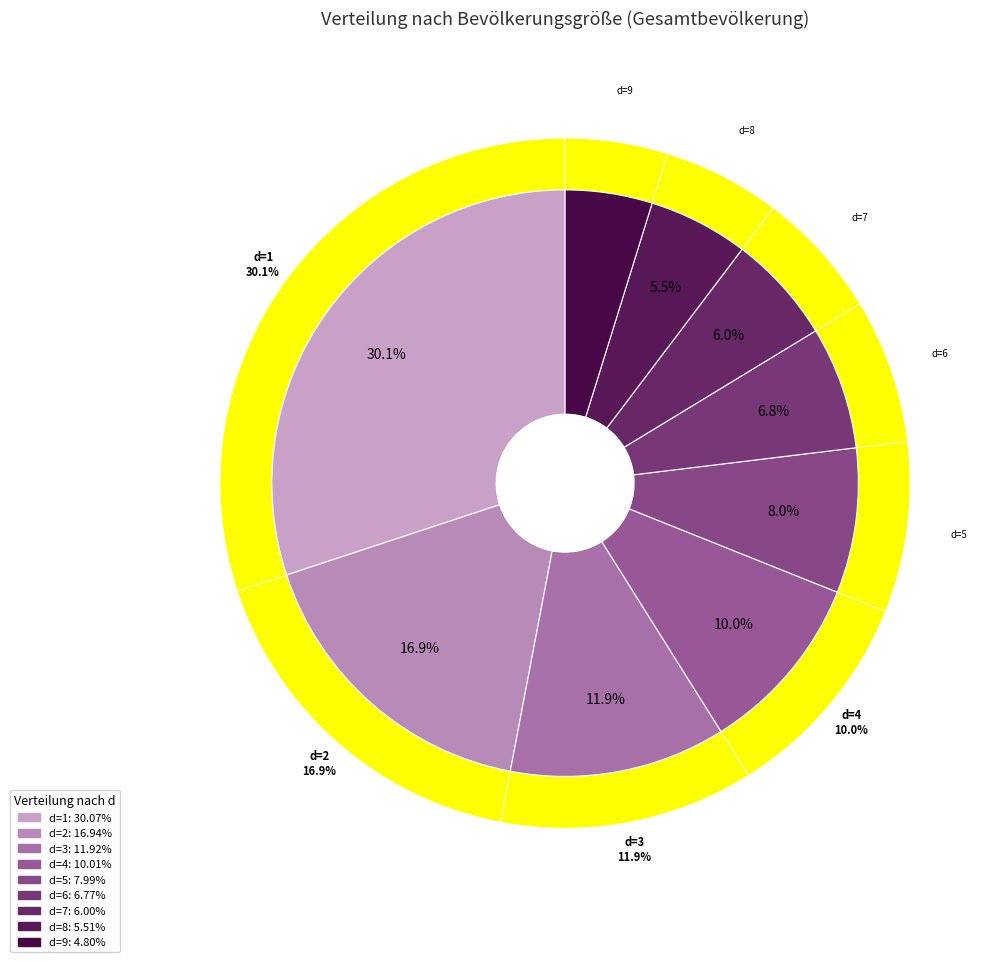

True or false: 5 accounts for 1% of the total.

False